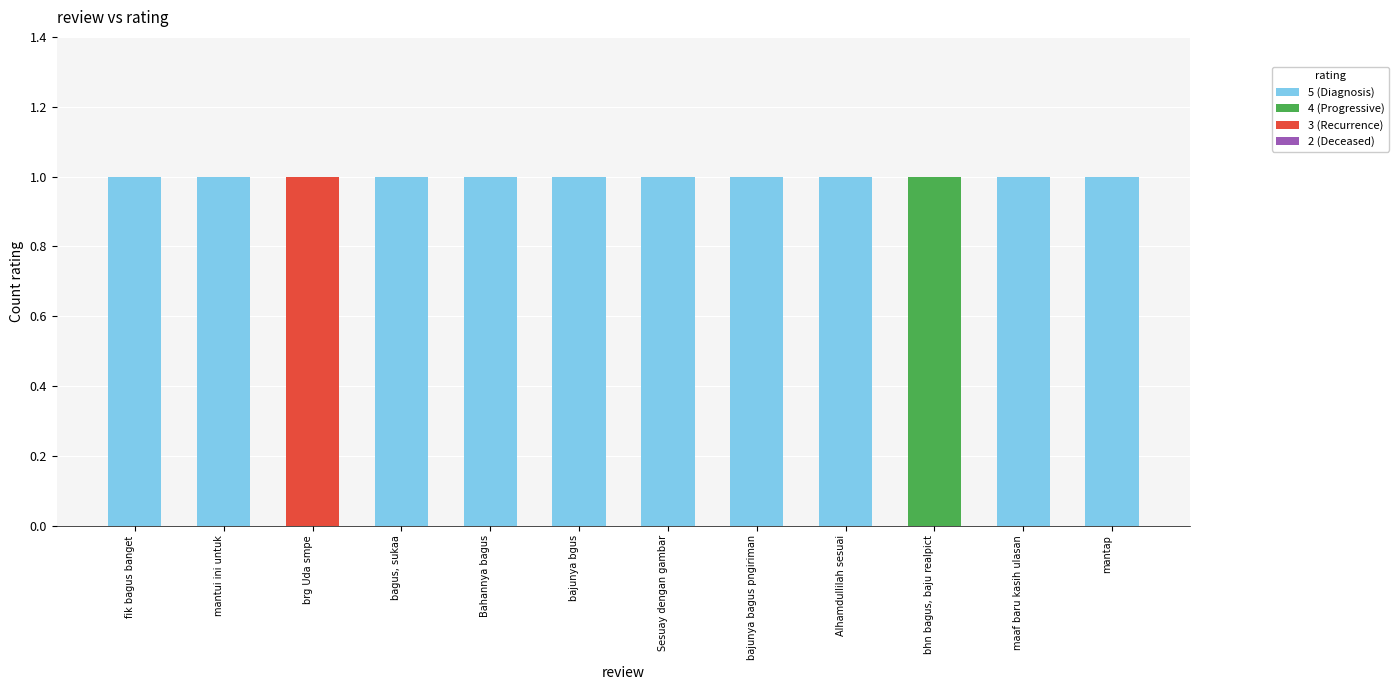

What is the total value across all series at bagus, sukaa?

1